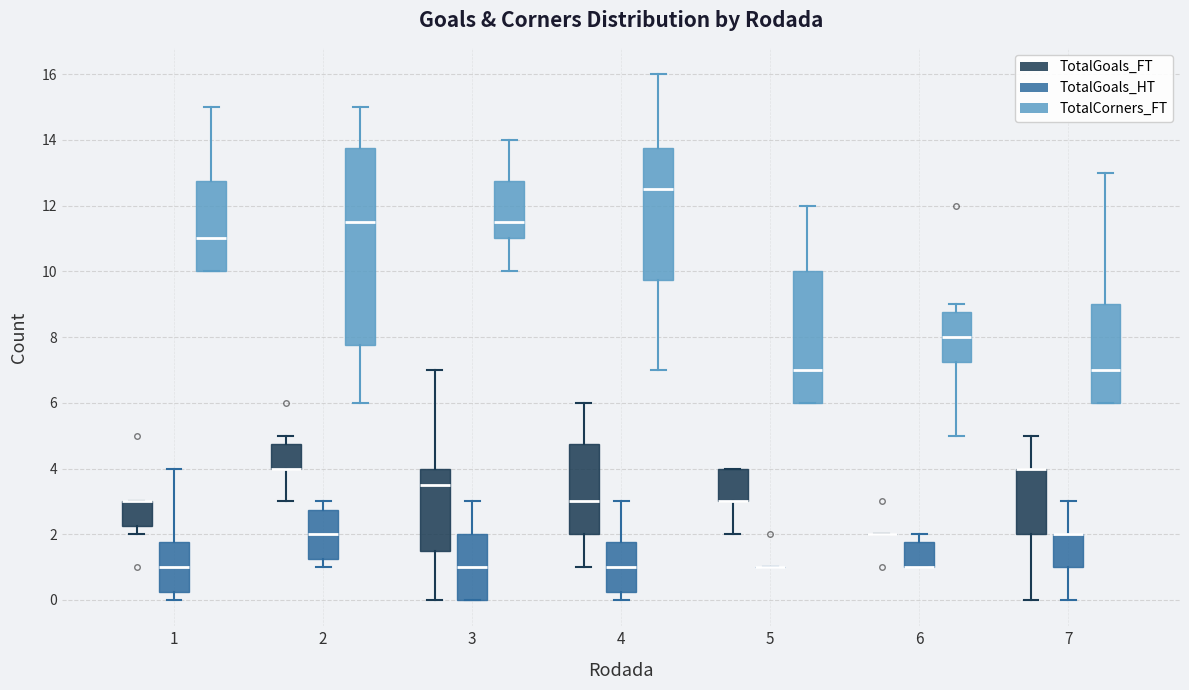

Reading left to right, read every box against the y-axis: the position of its median line, the range the box covers, and the ends of its whiskers. The values are not printed on the chart, so give them approximately, as read against the axis.

1 (TotalGoals_FT): median 3.0 (drawn on the box's upper edge), box 2.2 to 3.0, whiskers 2.0 to 3.0
1 (TotalGoals_HT): median 1.0, box 0.2 to 1.8, whiskers 0.0 to 4.0
1 (TotalCorners_FT): median 11.0, box 10.0 to 12.8, whiskers 10.0 to 15.0
2 (TotalGoals_FT): median 4.0 (drawn on the box's lower edge), box 4.0 to 4.8, whiskers 3.0 to 5.0
2 (TotalGoals_HT): median 2.0, box 1.2 to 2.8, whiskers 1.0 to 3.0
2 (TotalCorners_FT): median 11.6, box 7.8 to 13.8, whiskers 6.0 to 15.0
3 (TotalGoals_FT): median 3.6, box 1.6 to 4.0, whiskers 0.0 to 7.0
3 (TotalGoals_HT): median 1.0, box 0.0 to 2.0, whiskers 0.0 to 3.0
3 (TotalCorners_FT): median 11.6, box 11.0 to 12.8, whiskers 10.0 to 14.0
4 (TotalGoals_FT): median 3.0, box 2.0 to 4.8, whiskers 1.0 to 6.0
4 (TotalGoals_HT): median 1.0, box 0.2 to 1.8, whiskers 0.0 to 3.0
4 (TotalCorners_FT): median 12.6, box 9.8 to 13.8, whiskers 7.0 to 16.0
5 (TotalGoals_FT): median 3.0 (drawn on the box's lower edge), box 3.0 to 4.0, whiskers 2.0 to 4.0
5 (TotalGoals_HT): box collapsed to a line at 1.0, whiskers 1.0 to 1.0
5 (TotalCorners_FT): median 7.0, box 6.0 to 10.0, whiskers 6.0 to 12.0
6 (TotalGoals_FT): box collapsed to a line at 2.0, whiskers 2.0 to 2.0
6 (TotalGoals_HT): median 1.0 (drawn on the box's lower edge), box 1.0 to 1.8, whiskers 1.0 to 2.0
6 (TotalCorners_FT): median 8.0, box 7.2 to 8.8, whiskers 5.0 to 9.0
7 (TotalGoals_FT): median 4.0 (drawn on the box's upper edge), box 2.0 to 4.0, whiskers 0.0 to 5.0
7 (TotalGoals_HT): median 2.0 (drawn on the box's upper edge), box 1.0 to 2.0, whiskers 0.0 to 3.0
7 (TotalCorners_FT): median 7.0, box 6.0 to 9.0, whiskers 6.0 to 13.0